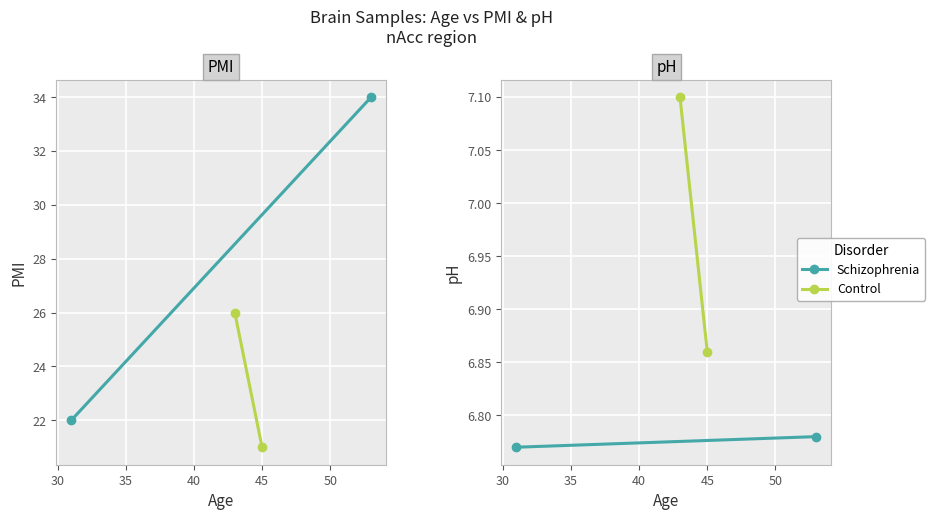

What is the minimum value shown in the chart?

6.8